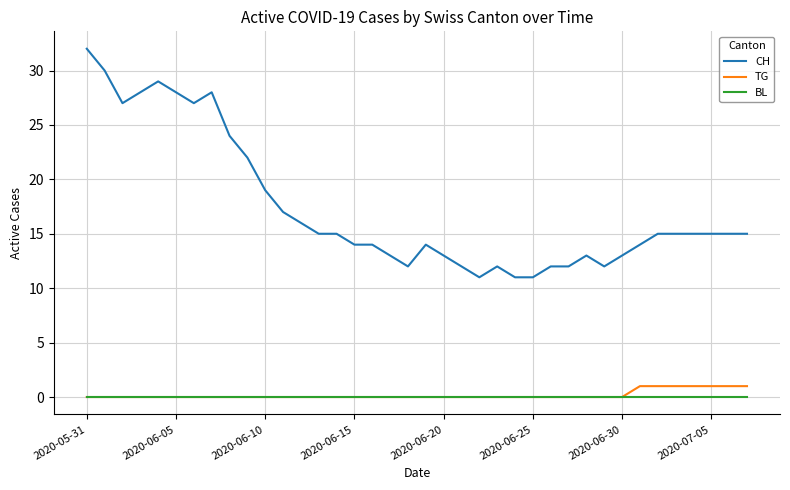

Which series has the largest total across all categories?

CH